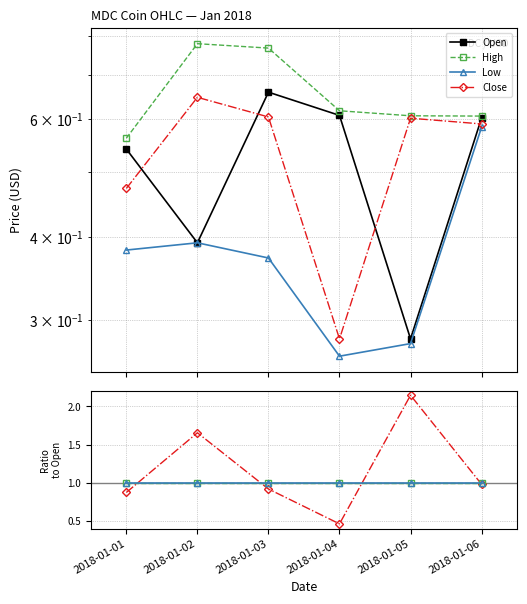

Reading left to right, list all the values displayed in this chart.

Open: 2018-01-01=0.5	2018-01-02=0.4	2018-01-03=0.7	2018-01-04=0.6	2018-01-05=0.3	2018-01-06=0.6
High: 2018-01-01=0.6	2018-01-02=0.8	2018-01-03=0.8	2018-01-04=0.6	2018-01-05=0.6	2018-01-06=0.6
Low: 2018-01-01=0.4	2018-01-02=0.4	2018-01-03=0.4	2018-01-04=0.3	2018-01-05=0.3	2018-01-06=0.6
Close: 2018-01-01=0.5	2018-01-02=0.6	2018-01-03=0.6	2018-01-04=0.3	2018-01-05=0.6	2018-01-06=0.6
Delta: 2018-01-01=0.9	2018-01-02=1.7	2018-01-03=0.9	2018-01-04=0.5	2018-01-05=2.1	2018-01-06=1.0
Ref: 2018-01-01=1.0	2018-01-02=1.0	2018-01-03=1.0	2018-01-04=1.0	2018-01-05=1.0	2018-01-06=1.0